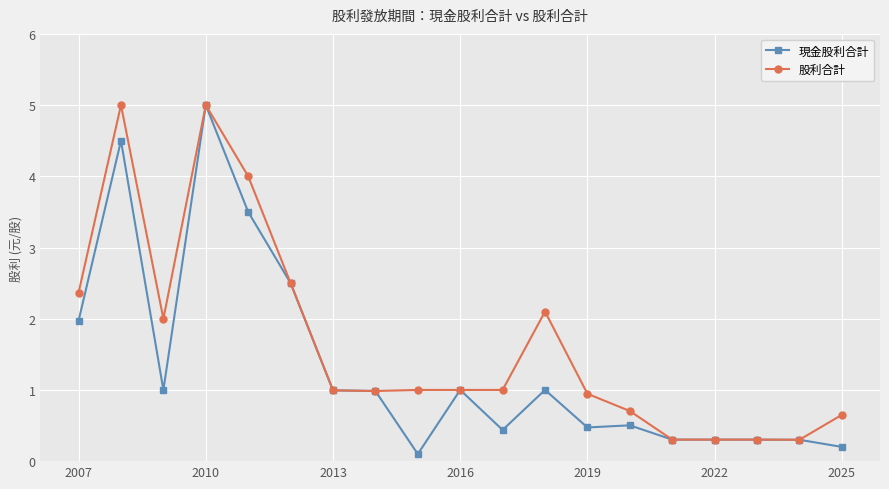

What is the maximum value shown in the chart?

5.0